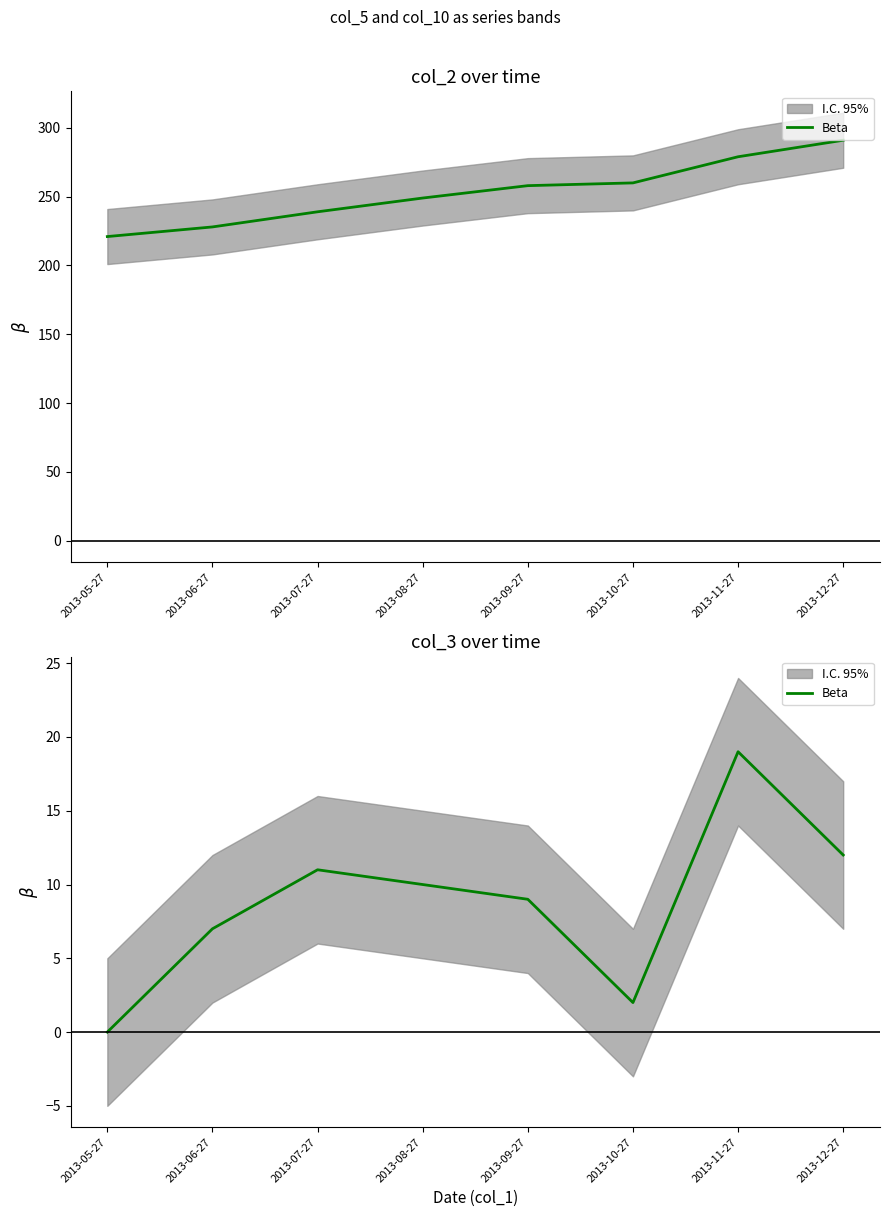

Where is the data nearest to the value 9?

2013-09-27